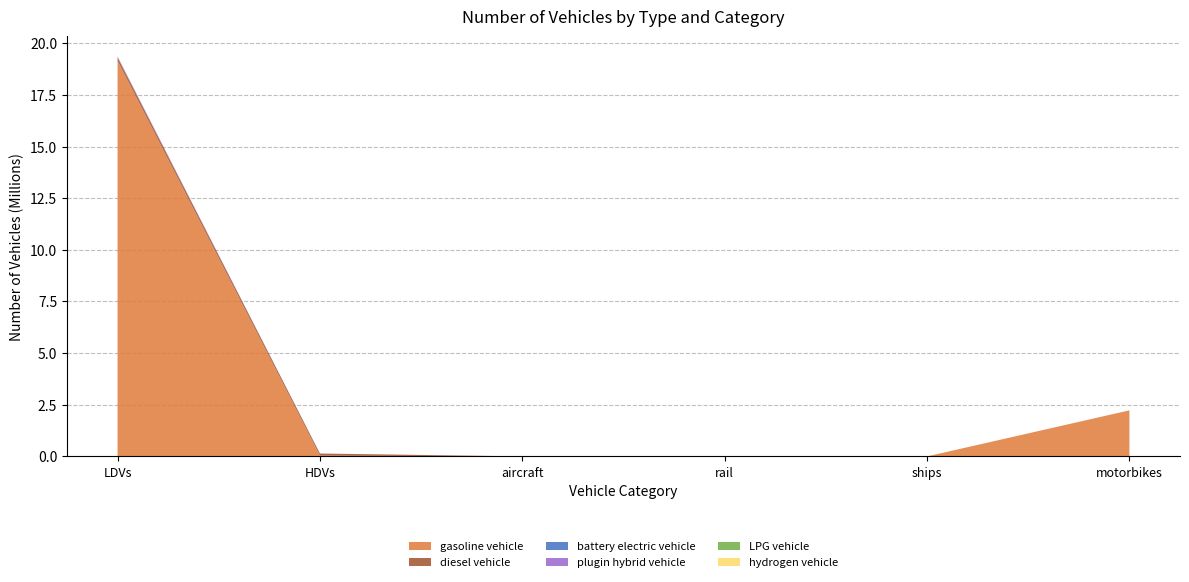

Reading left to right, list all the values displayed in this chart.

gasoline vehicle: LDVs=19148894.3	HDVs=35830.1	aircraft=0.0	rail=0.0	ships=0.0	motorbikes=2229864.4
diesel vehicle: LDVs=167665.0	HDVs=104531.1	aircraft=317.0	rail=0.0	ships=0.0	motorbikes=0.0
battery electric vehicle: LDVs=782.1	HDVs=0.0	aircraft=0.0	rail=384.0	ships=0.0	motorbikes=0.0
plugin hybrid vehicle: LDVs=39102.8	HDVs=0.0	aircraft=0.0	rail=0.0	ships=0.0	motorbikes=0.0
LPG vehicle: LDVs=6422.4	HDVs=0.0	aircraft=0.0	rail=0.0	ships=0.0	motorbikes=0.0
hydrogen vehicle: LDVs=0.0	HDVs=0.0	aircraft=0.0	rail=0.0	ships=0.0	motorbikes=0.0